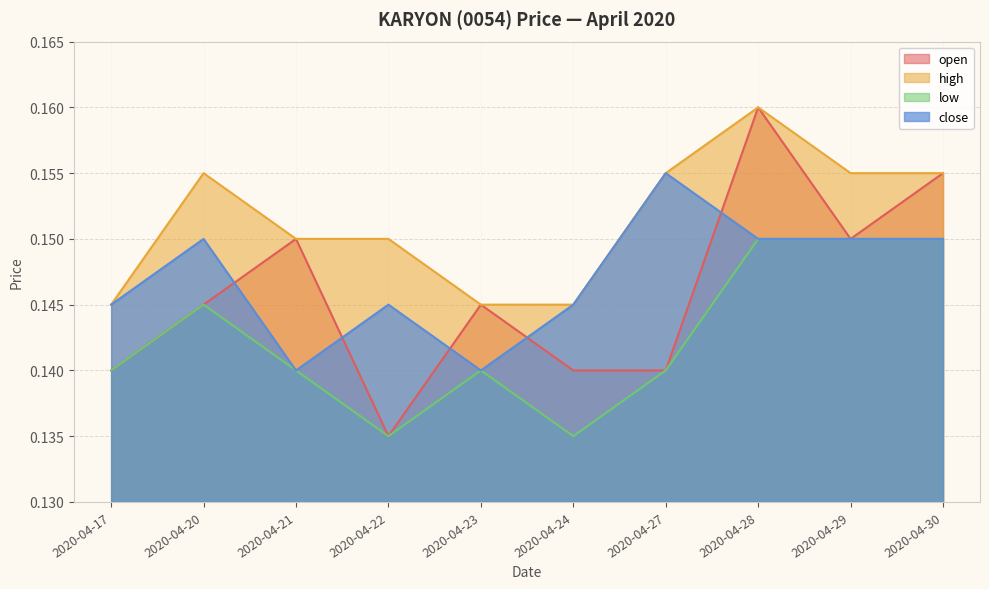

Which series has the widest spread of values?

open